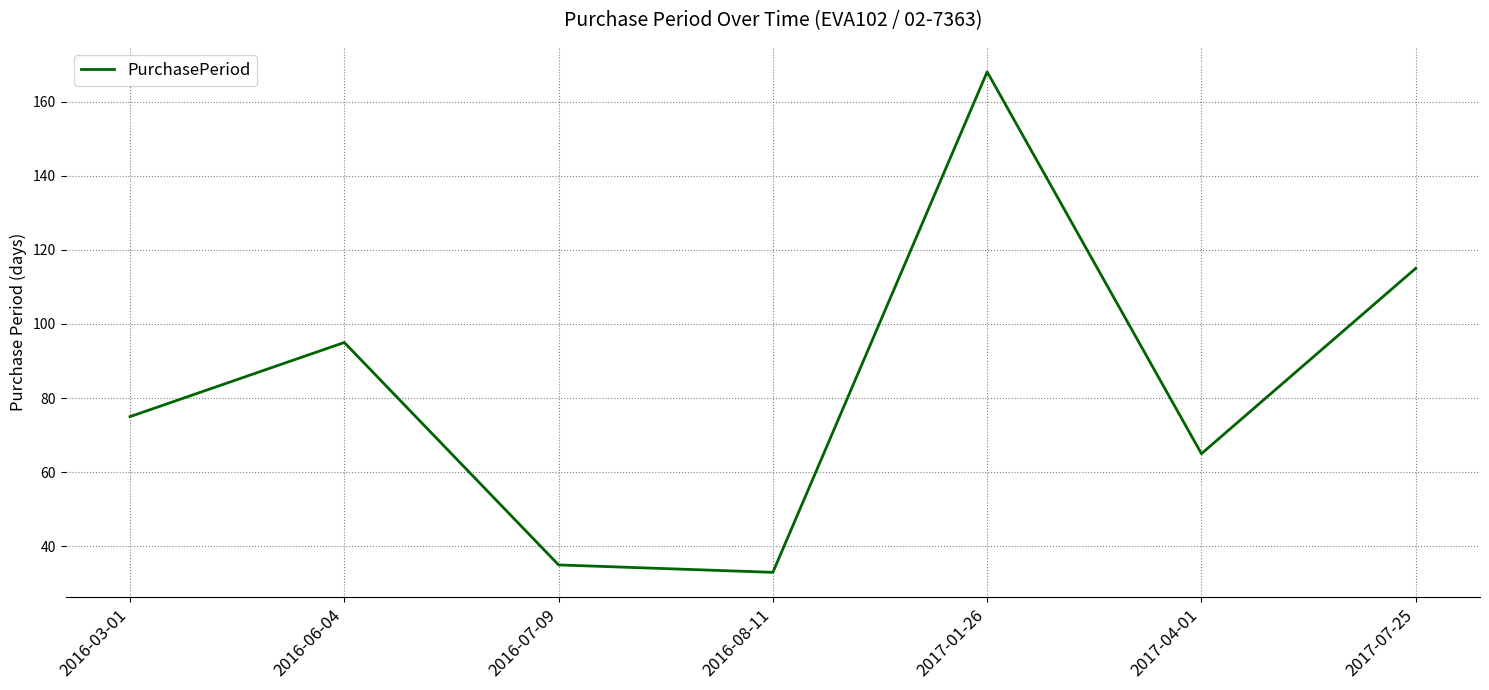

Where is the data nearest to the value 100?

2016-06-04